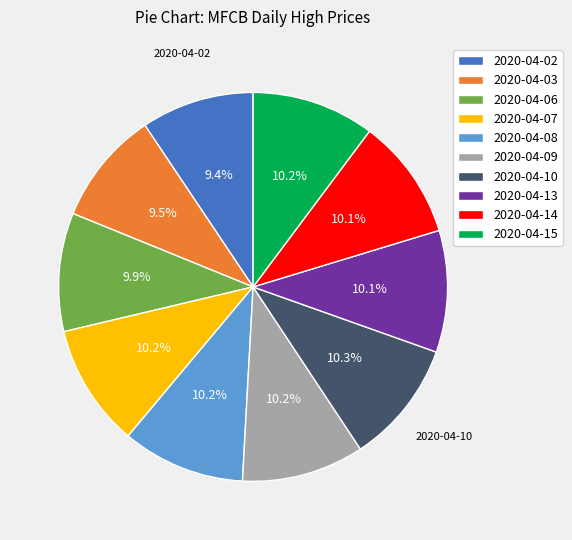

Is there any slice that represents more than half of the pie?

No